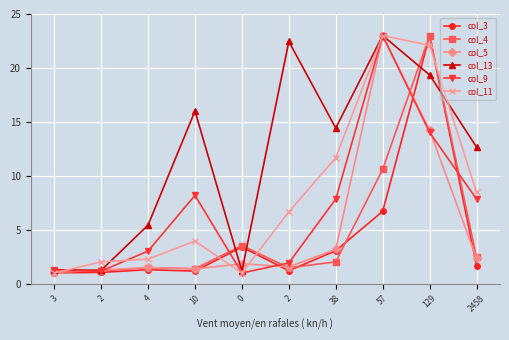

How many values in the col_11 series are below 6?

5